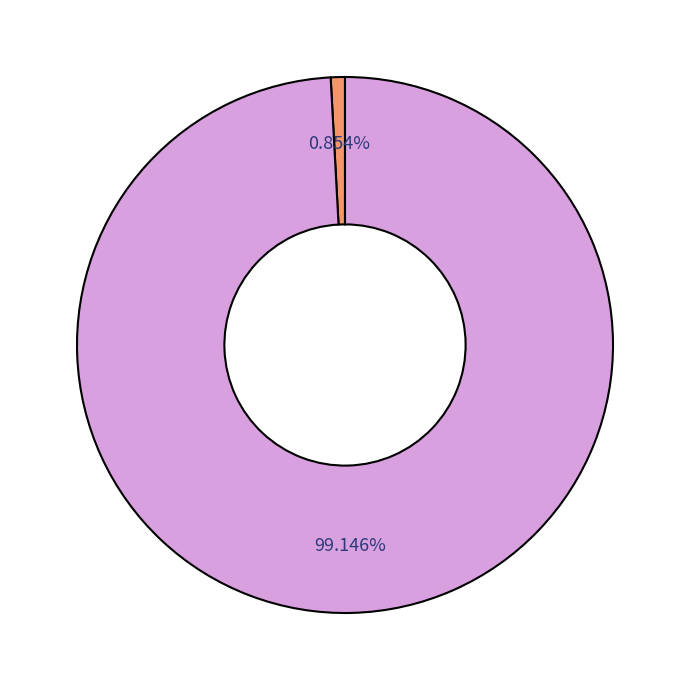

Is there any slice that represents more than half of the pie?

Yes